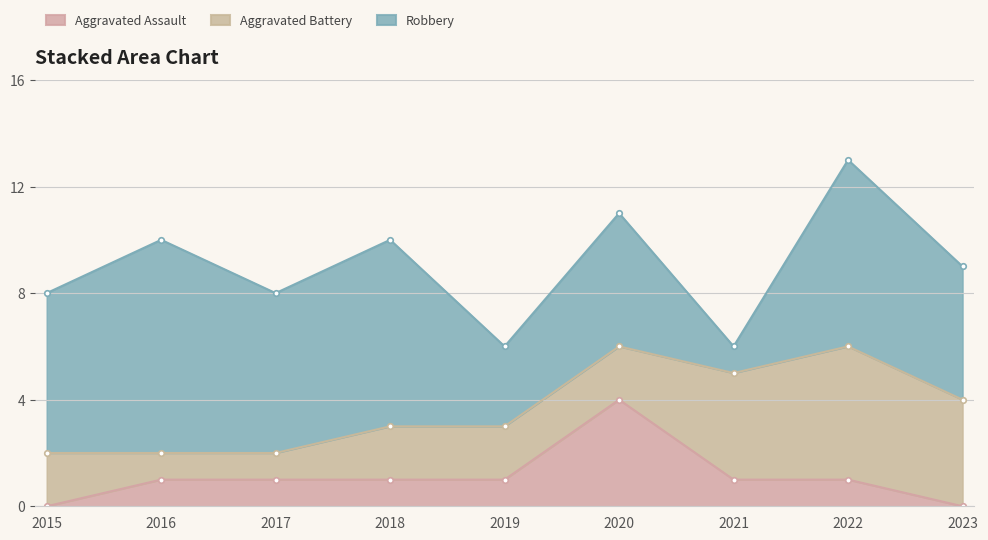

True or false: Robbery has a value of 5 at 2023.

True